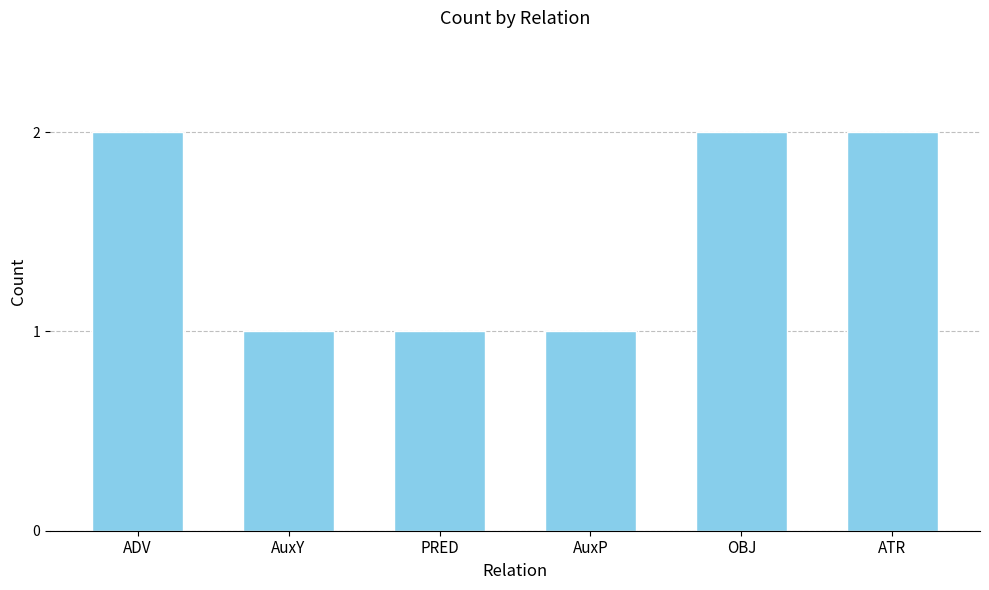

Count the number of categories in the chart.

6